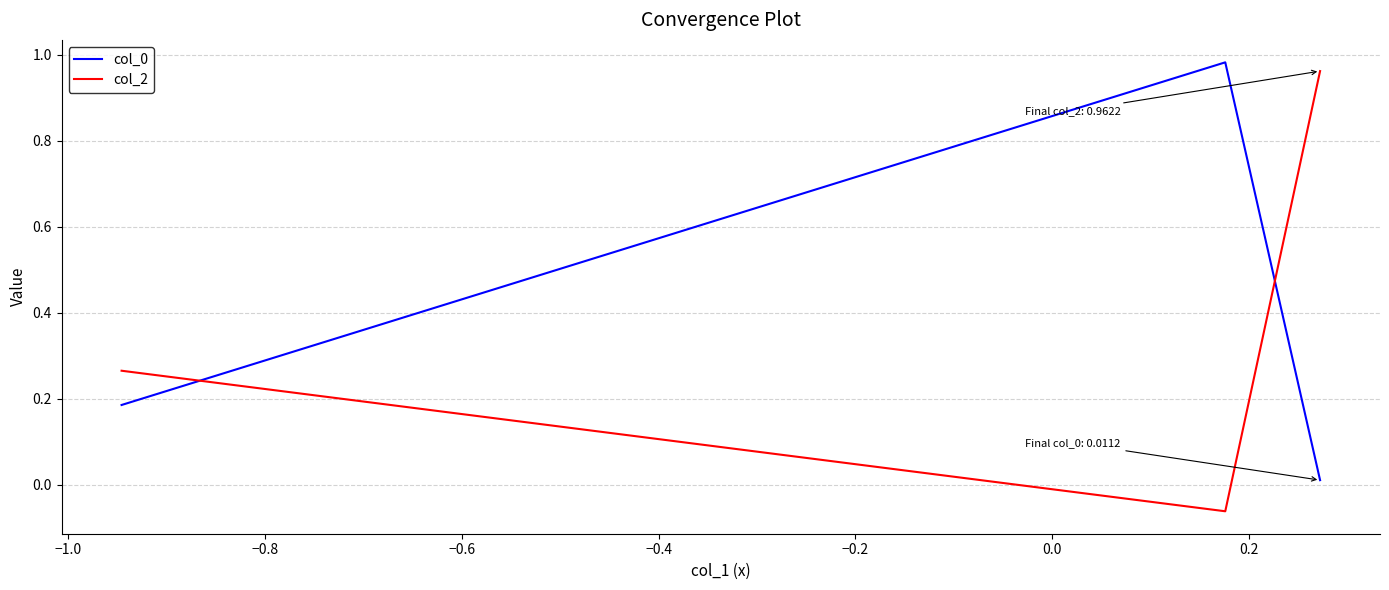

Which series has the widest spread of values?

col_2